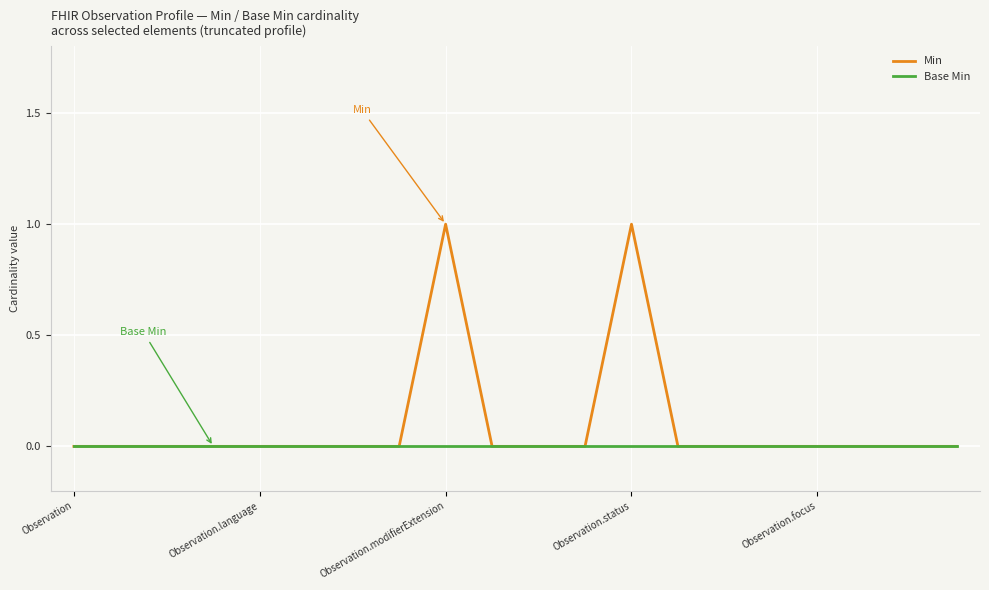

Rank the series by their average value, from highest to lowest.

Min, Base Min